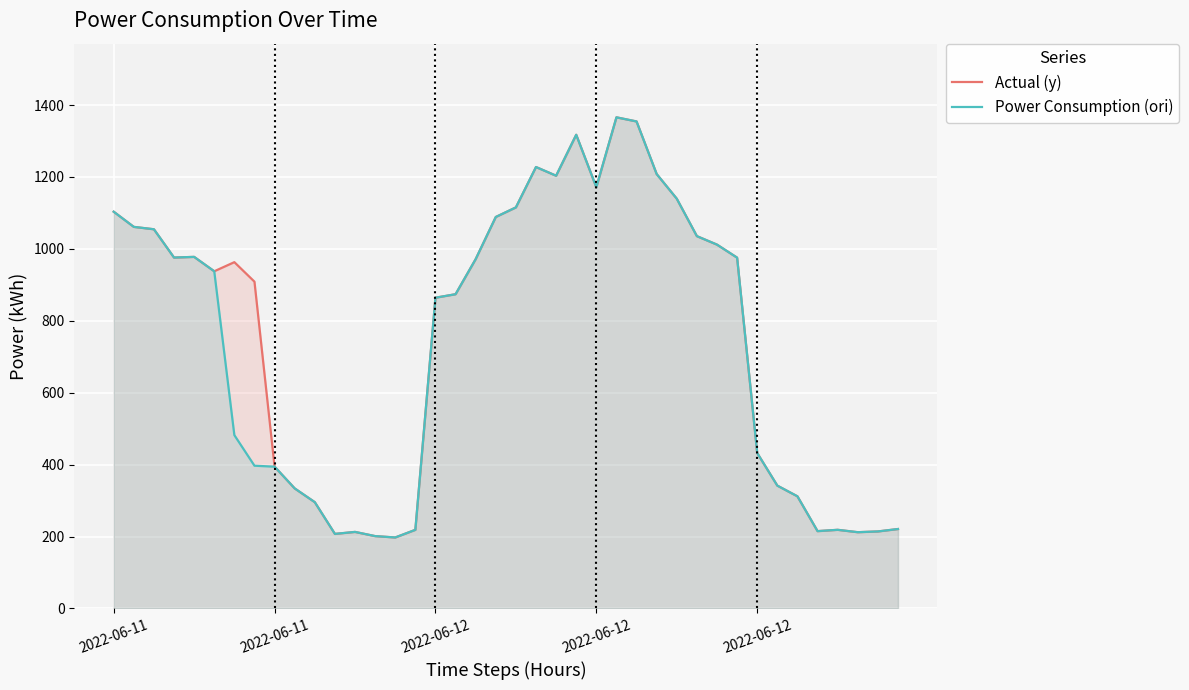

How many lines are shown in the chart?

2